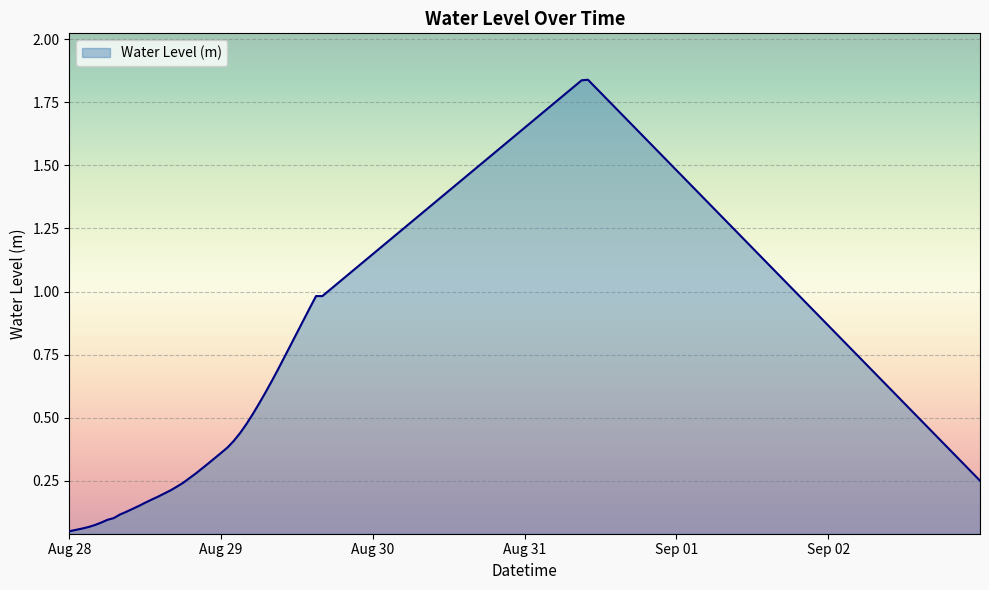

How many lines are shown in the chart?

1